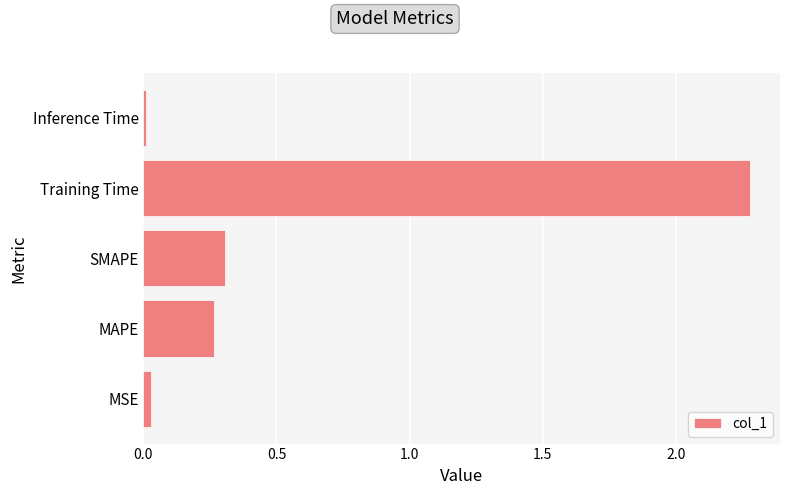

What is the maximum value shown in the chart?

2.3